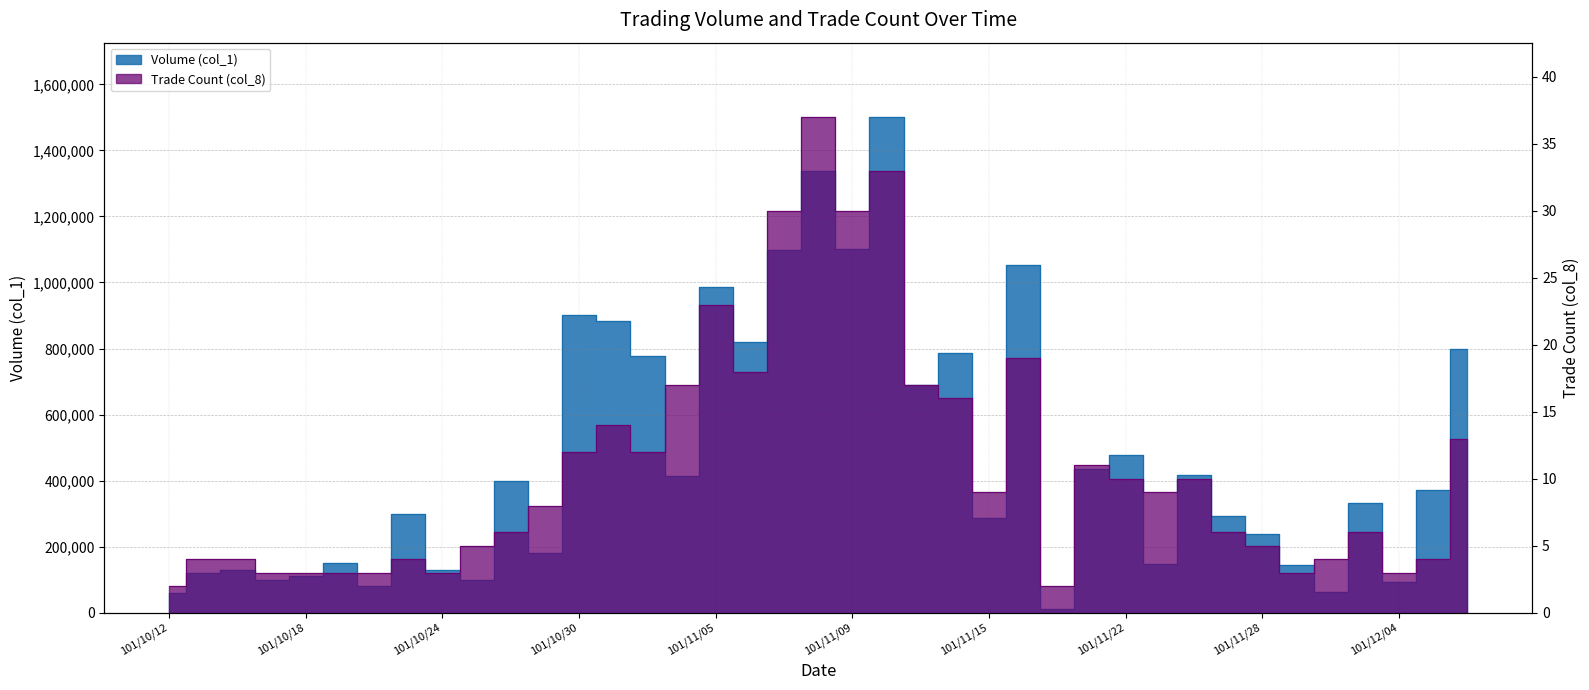

Is it true that Trade Count (col_8) equals 11 at 101/11/13?

False